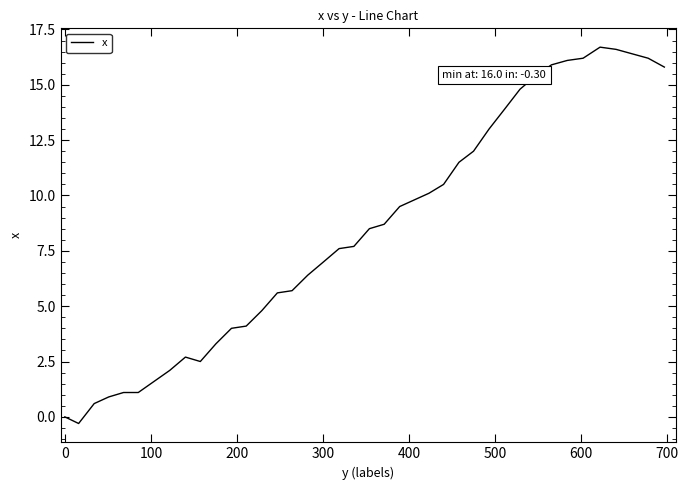

What is the greatest value displayed?

16.7